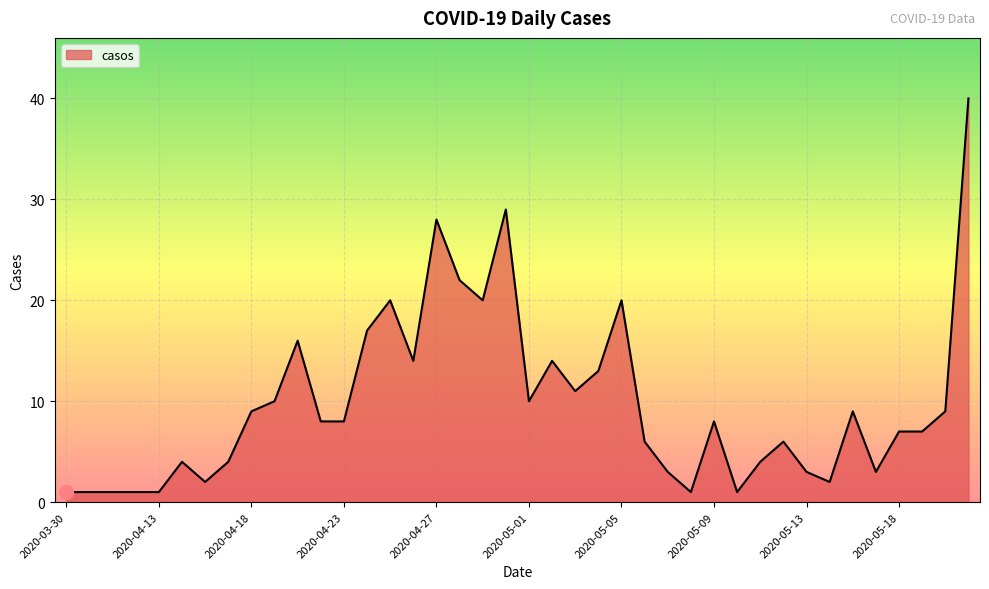

What is the difference between the maximum and minimum values?

39